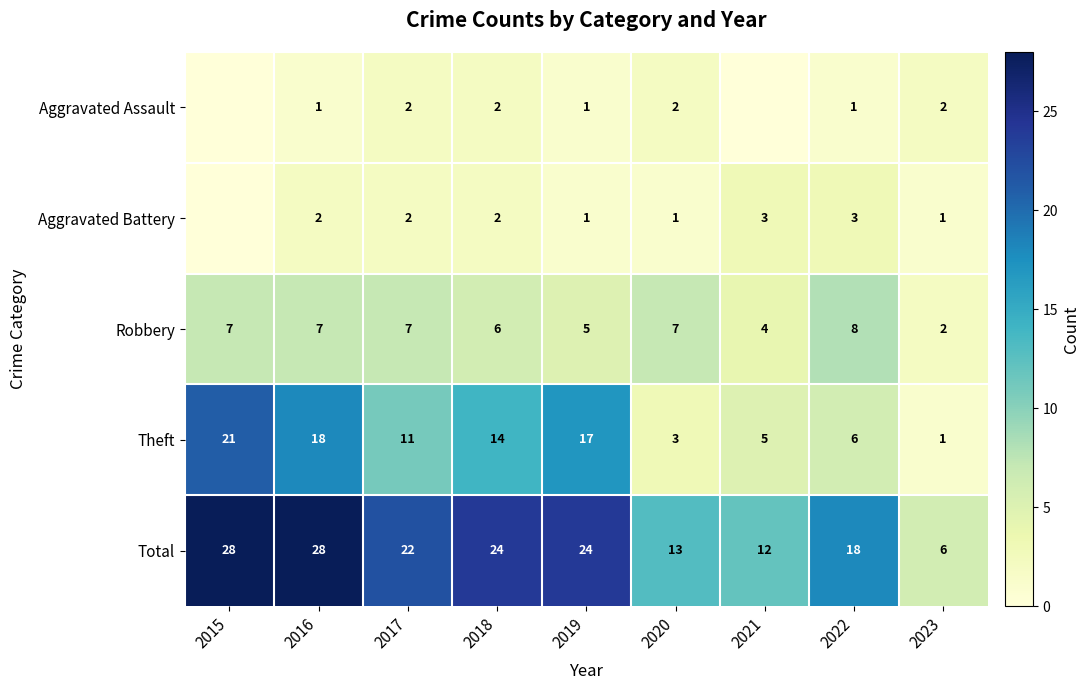

At which label is Total closest to 17?

2022